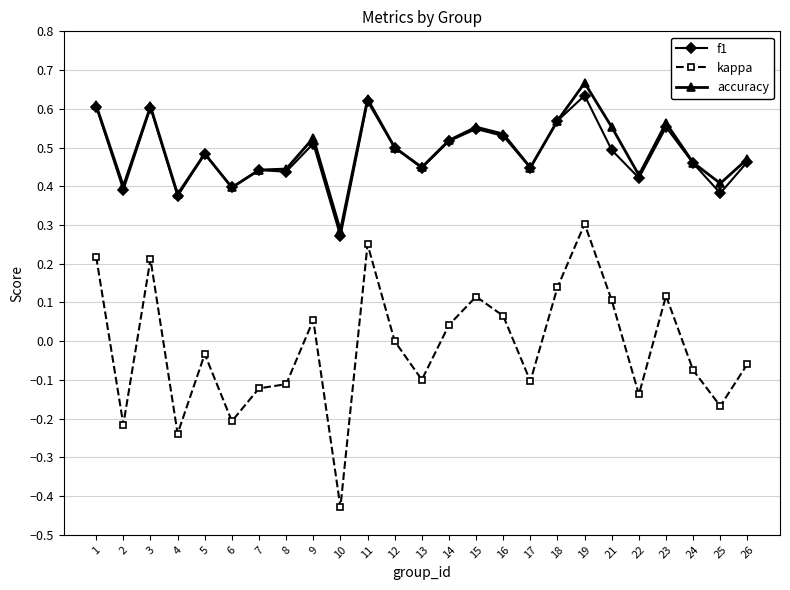

True or false: kappa and f1 intersect in this chart.

False